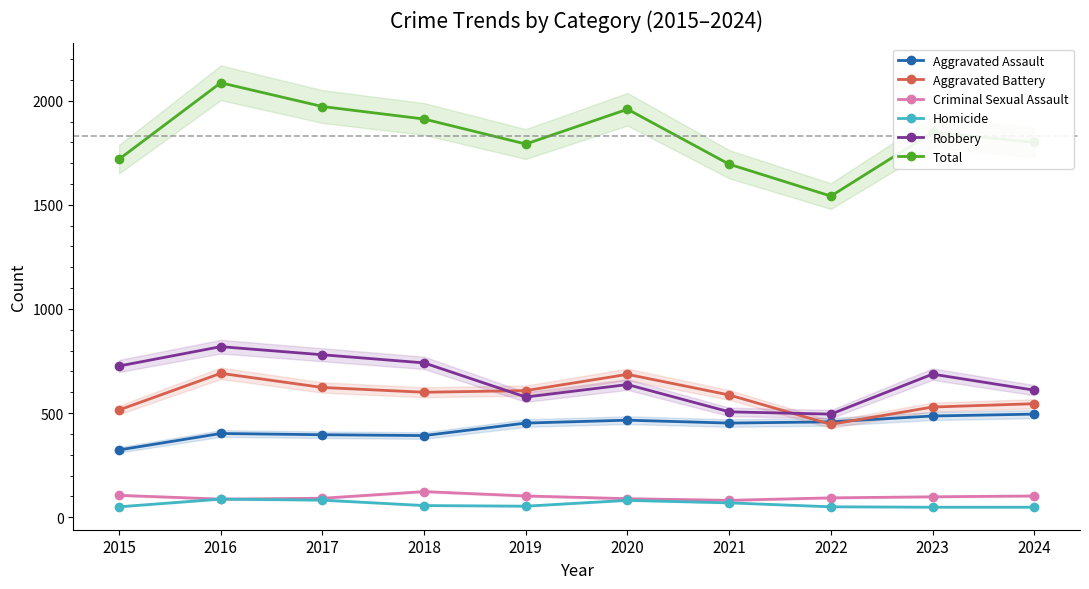

Where is Criminal Sexual Assault nearest to the value 102?

2019